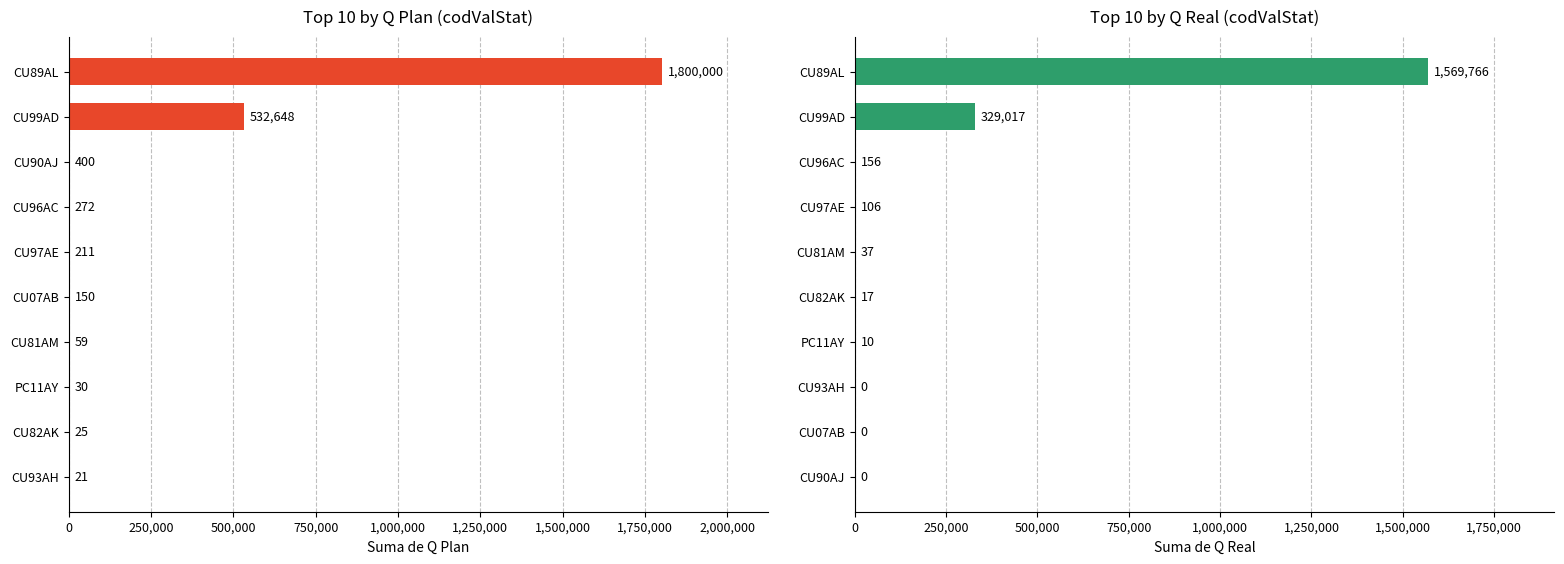

Between 1,750,000 and 2,250,000, which series saw the biggest shift?

Suma de Q Plan